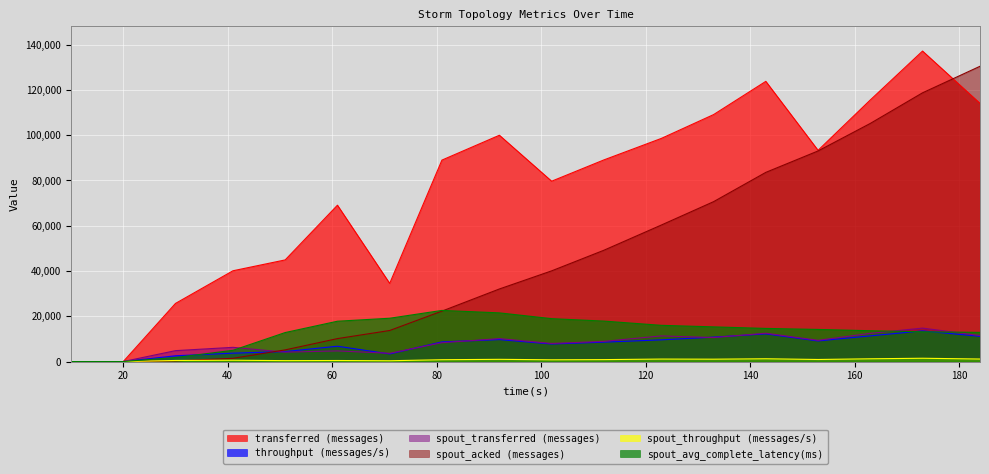

At which category does spout_throughput (messages/s) reach its first local peak?

41